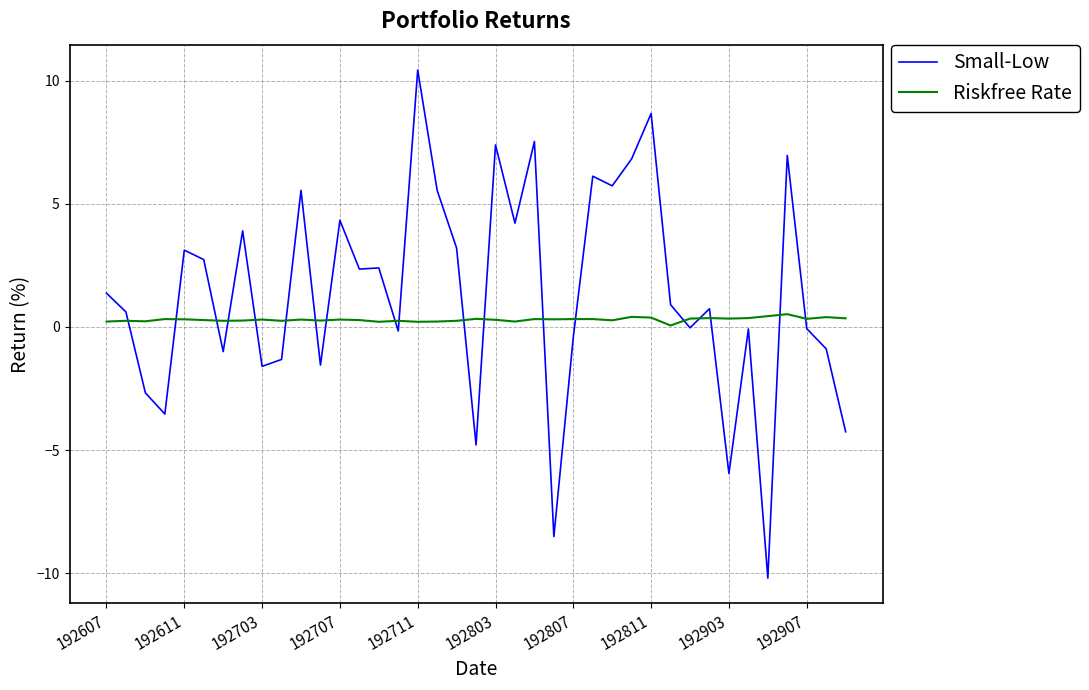

What is the average value of the Riskfree Rate series?

0.3